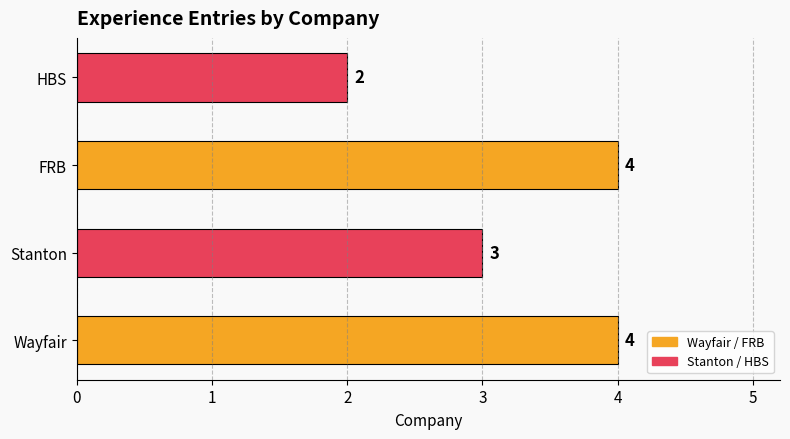

The chart shows a value of 6 at Wayfair. True or false?

False